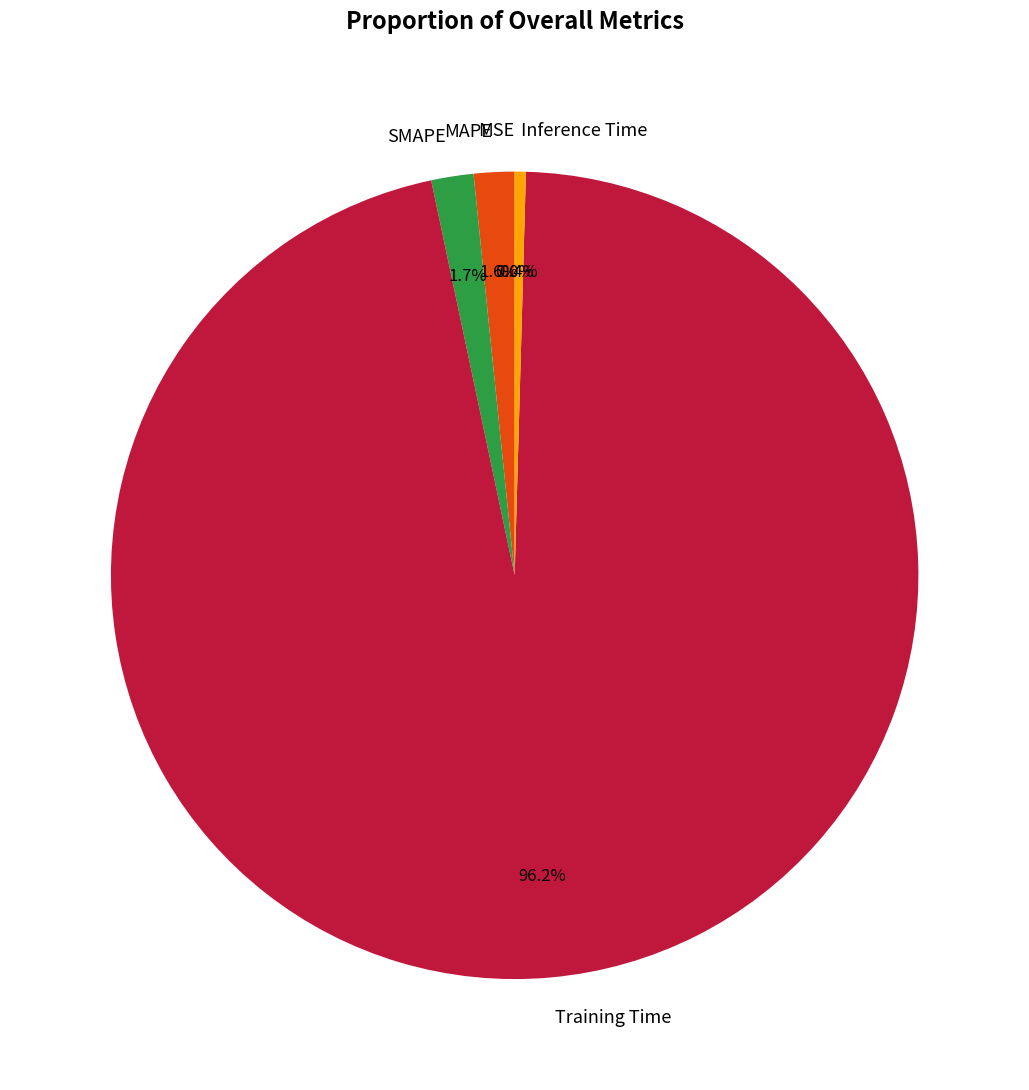

Does SMAPE account for over 50% of the chart?

No